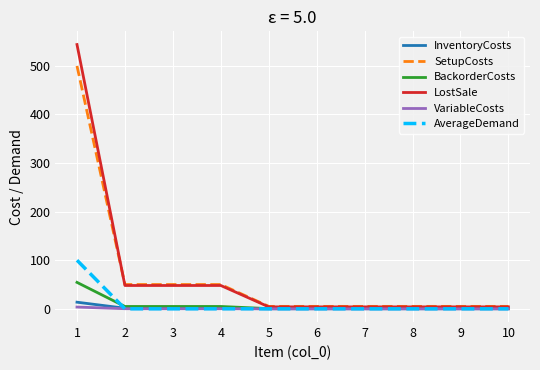

Which series has the widest spread of values?

LostSale